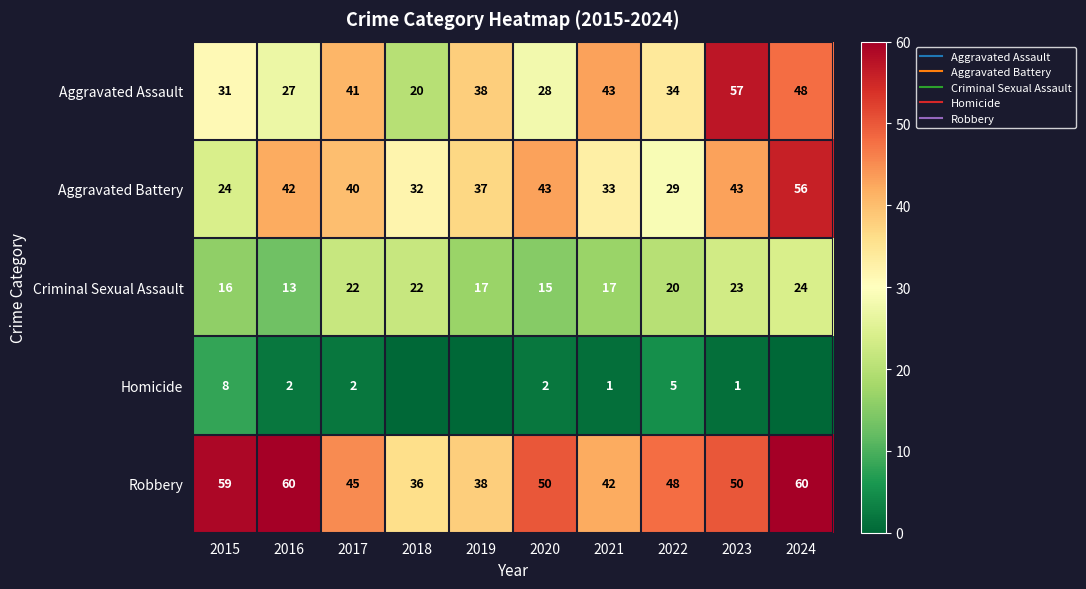

What is the difference between the maximum and second lowest values in the Aggravated Battery series?

27